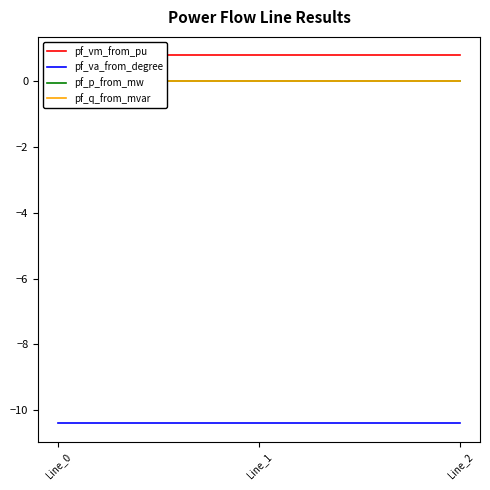

The pf_q_from_mvar series shows -0.0 at Line_1. True or false?

False